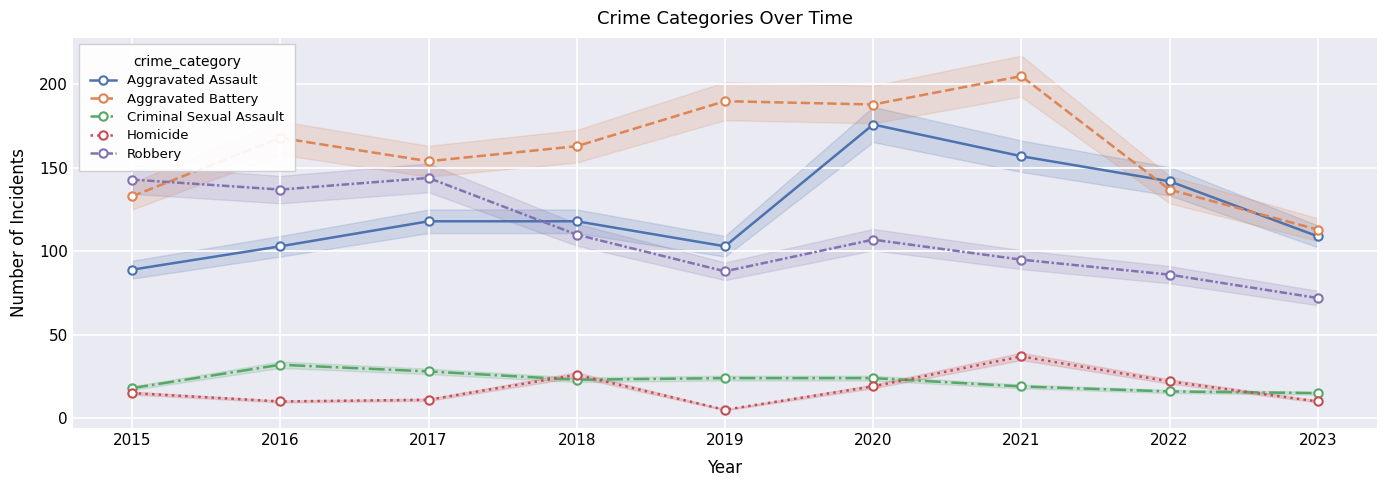

Between 2018 and 2016, which is larger?

2018